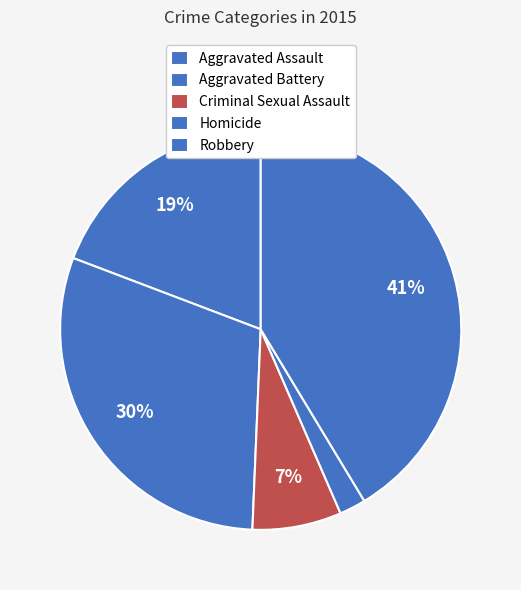

How many slices are in this pie chart?

5